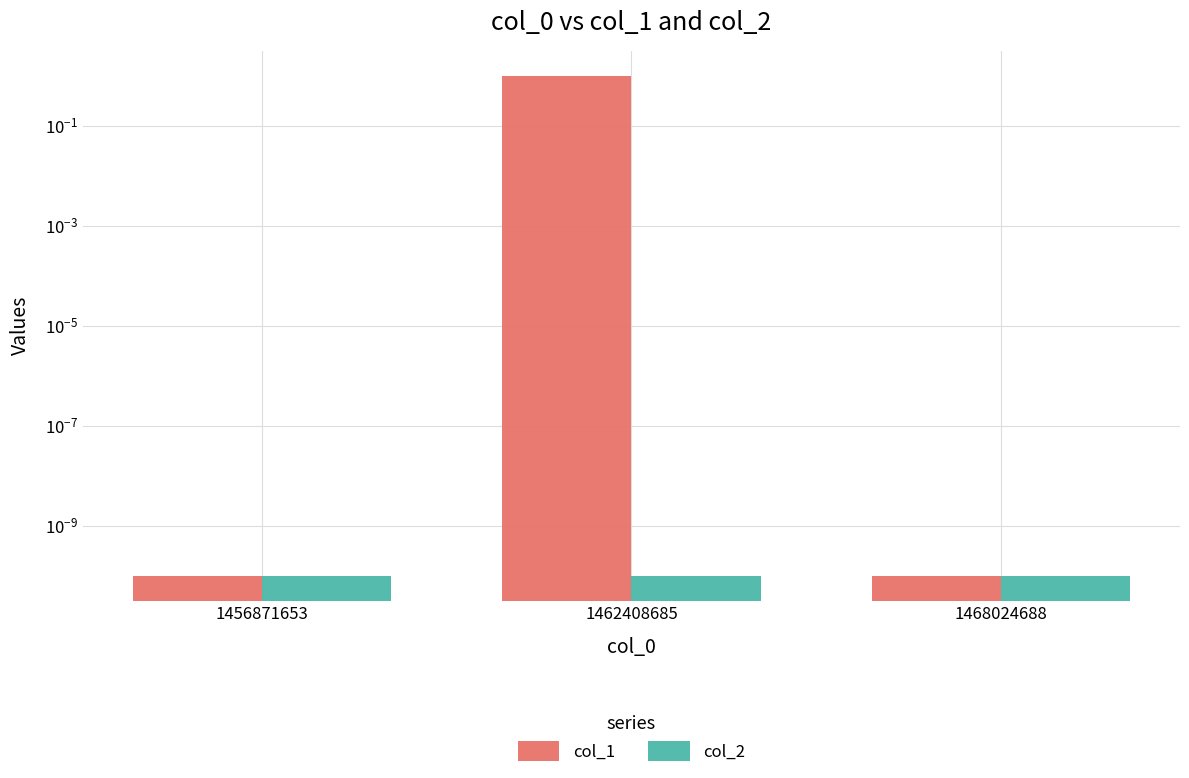

Reading right to left, list all the values displayed in this chart.

col_1: 1468024688=0.0	1462408685=1.0	1456871653=0.0
col_2: 1468024688=0.0	1462408685=0.0	1456871653=0.0